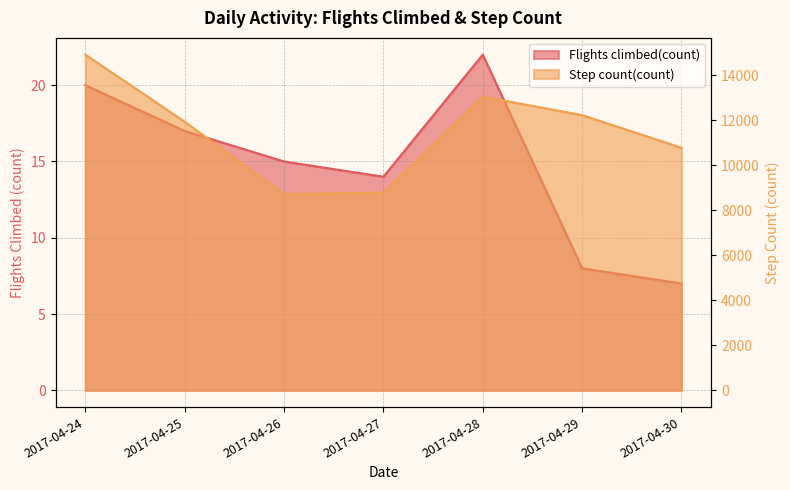

At how many categories does at least one series exceed 10182?

5